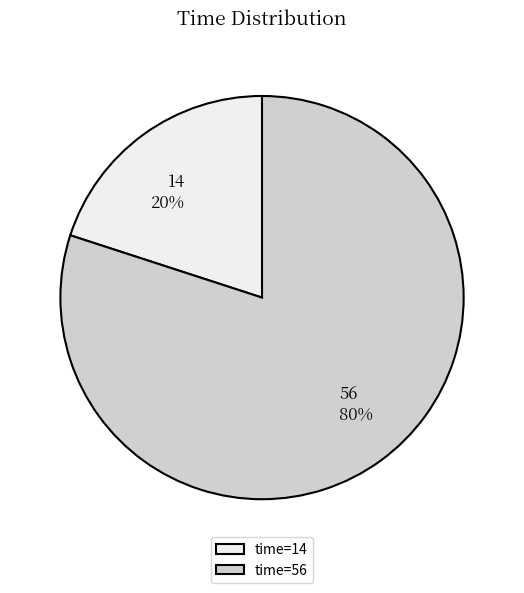

Between 14 and 56, which is larger?

56